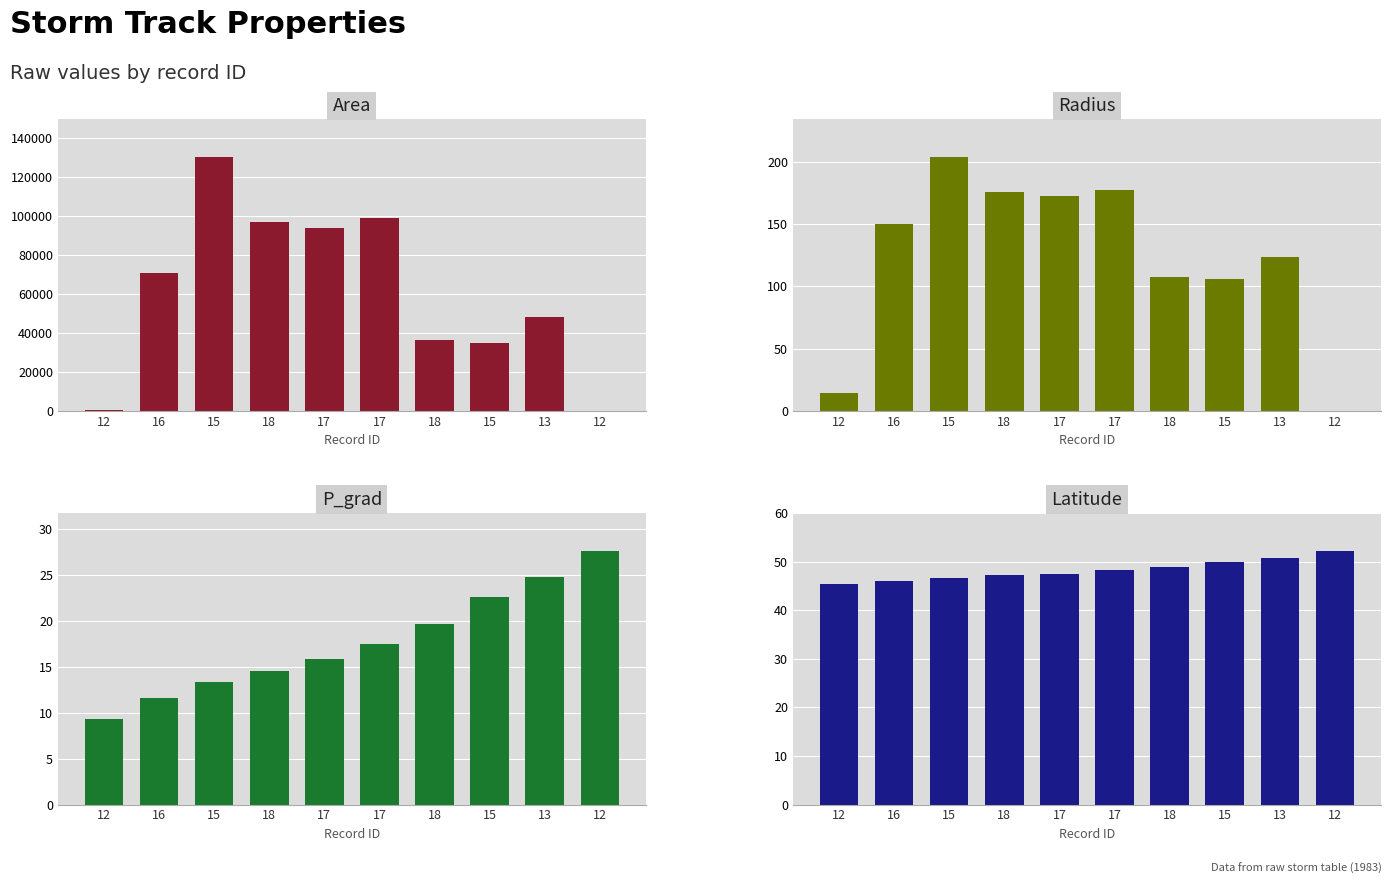

At 18, list the series in order from largest to smallest.

area, radius, lat, p_grad